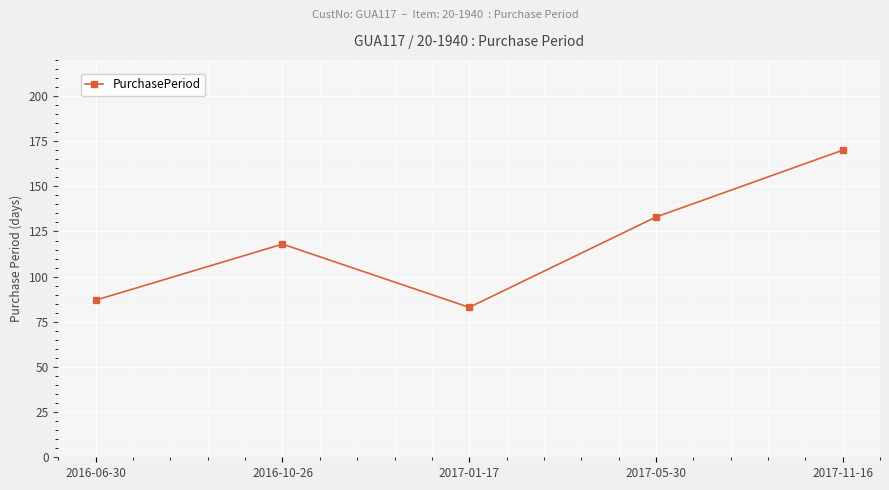

List the labels in order of value, largest first.

2017-11-16, 2017-05-30, 2016-10-26, 2016-06-30, 2017-01-17